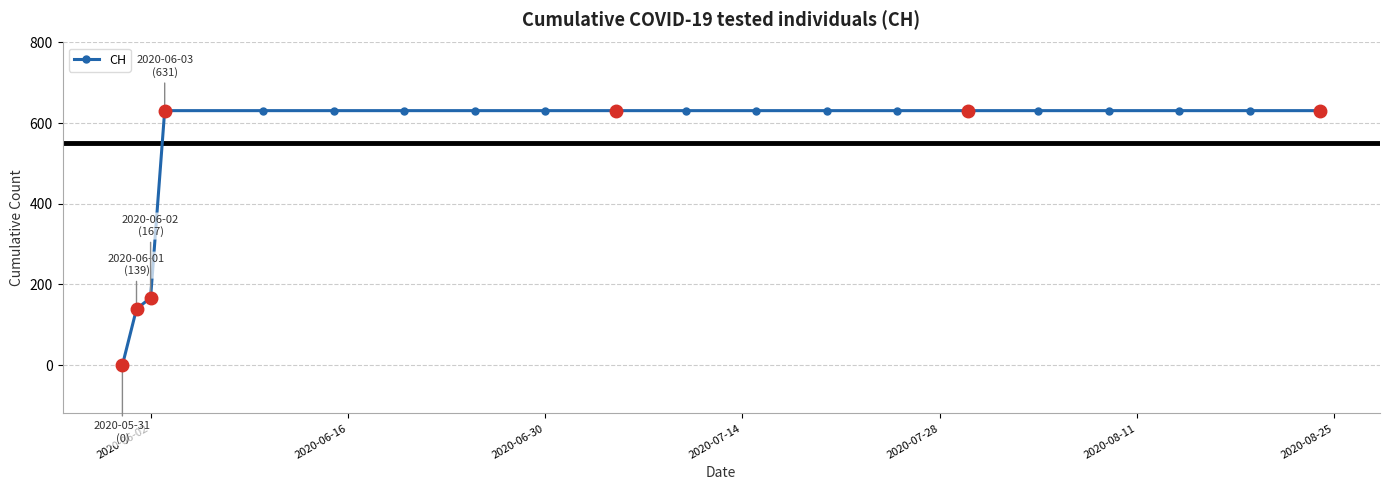

What is the difference between the second highest and minimum values?

631